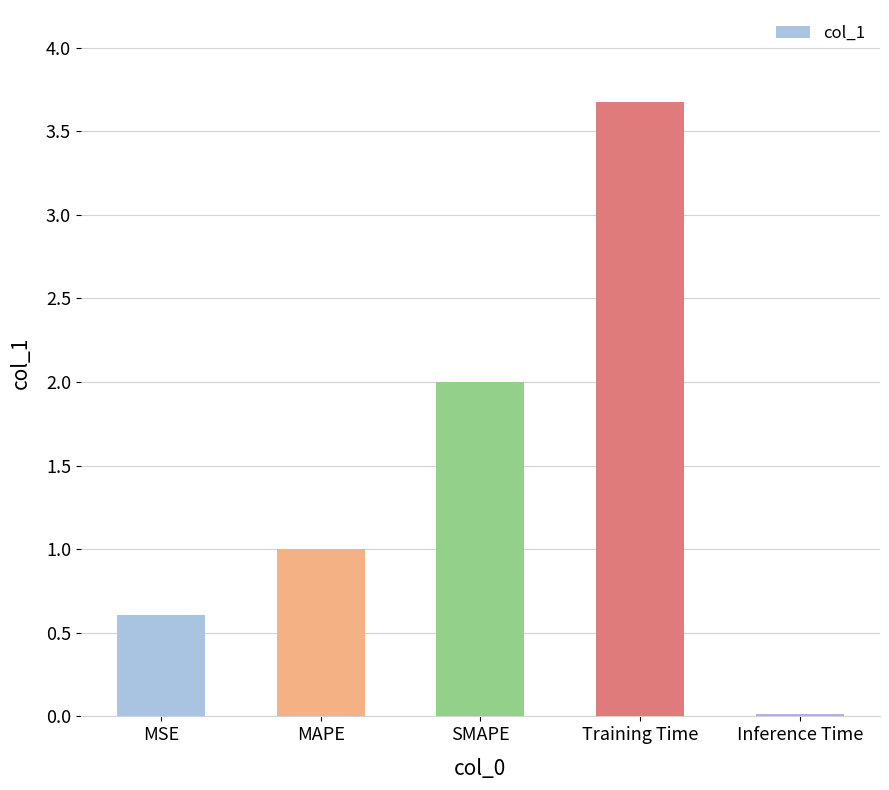

What position from the right is MAPE?

4